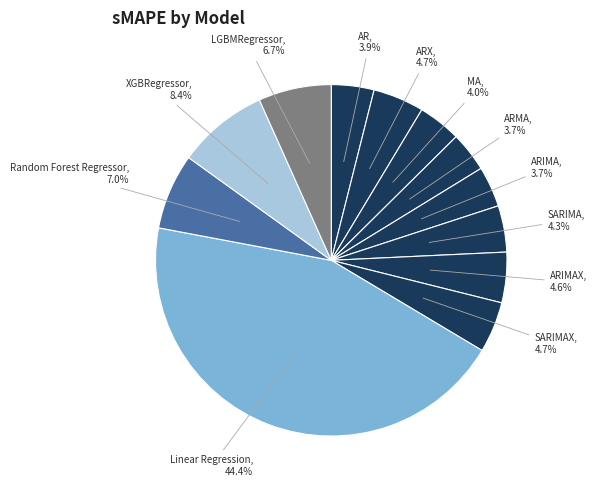

To the nearest percent, what is the difference between the LGBMRegressor and ARX slice percentages?

2%